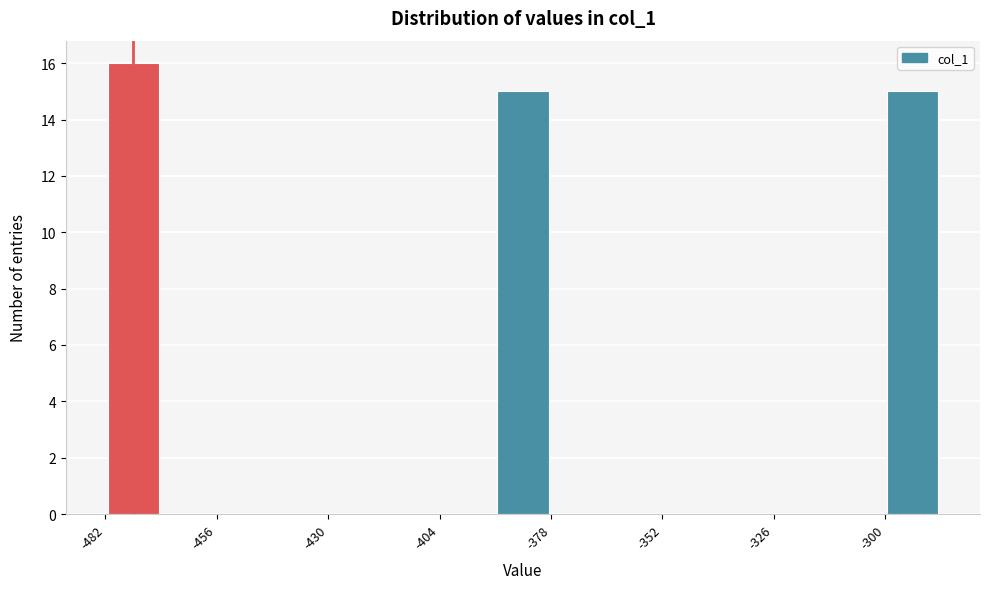

Read against the x-axis, roughly where is the centre of the tallest bar?

-475